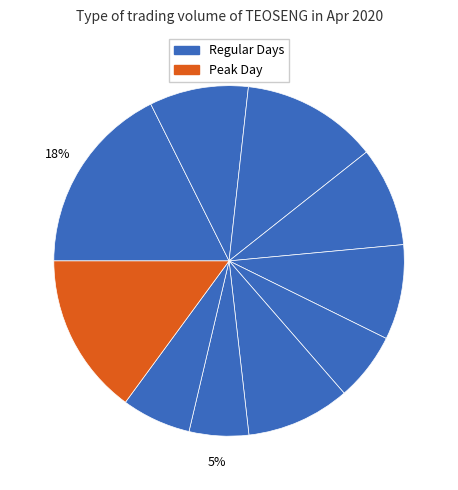

To the nearest percent, what is the difference between the largest and smallest slice percentages?

12%